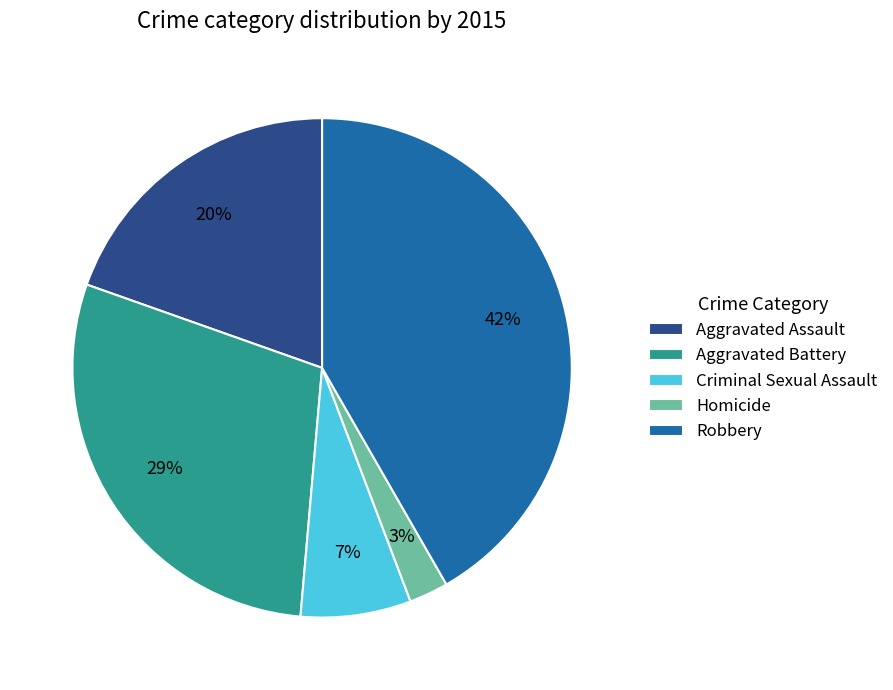

Rank the categories by value from lowest to highest.

Homicide, Criminal Sexual Assault, Aggravated Assault, Aggravated Battery, Robbery